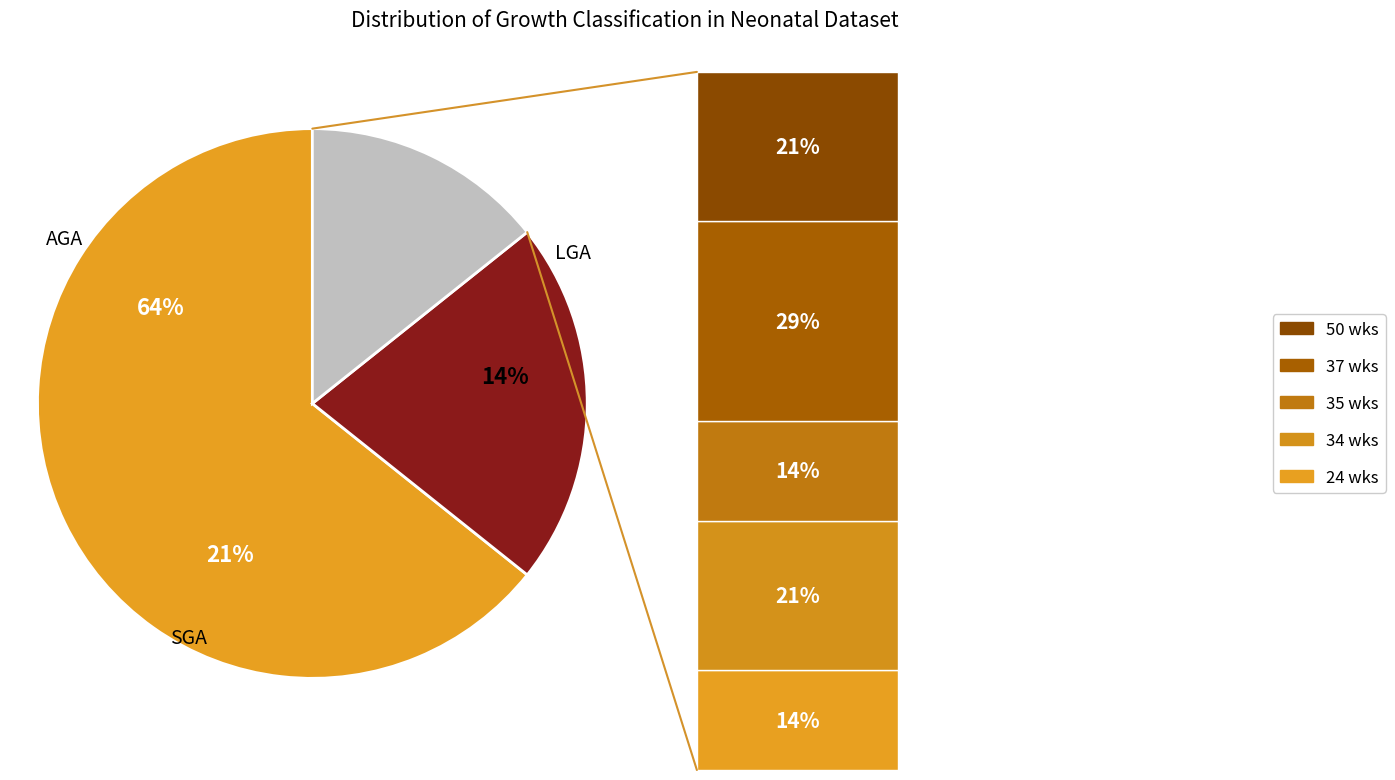

Is AGA the majority of the pie?

Yes